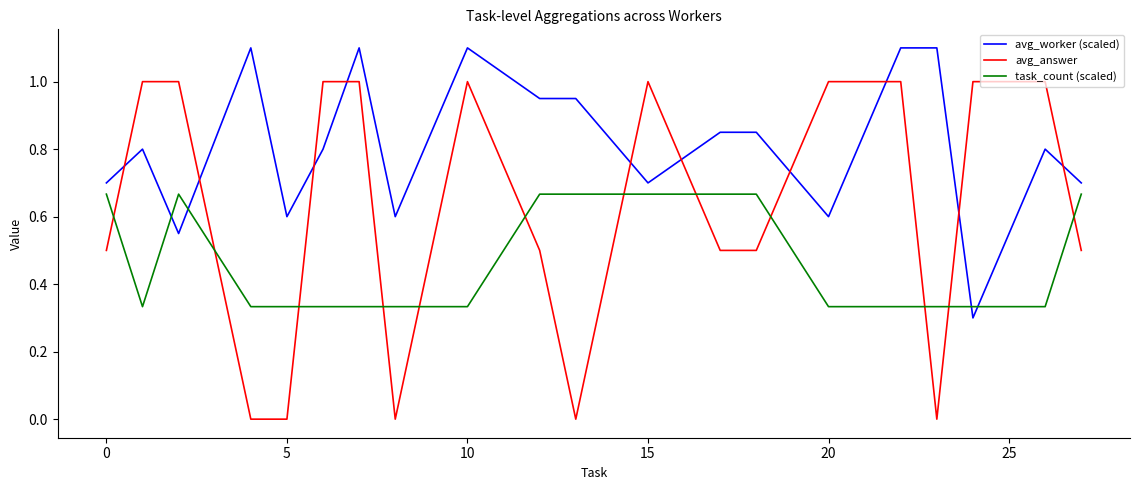

How many lines are shown in the chart?

3